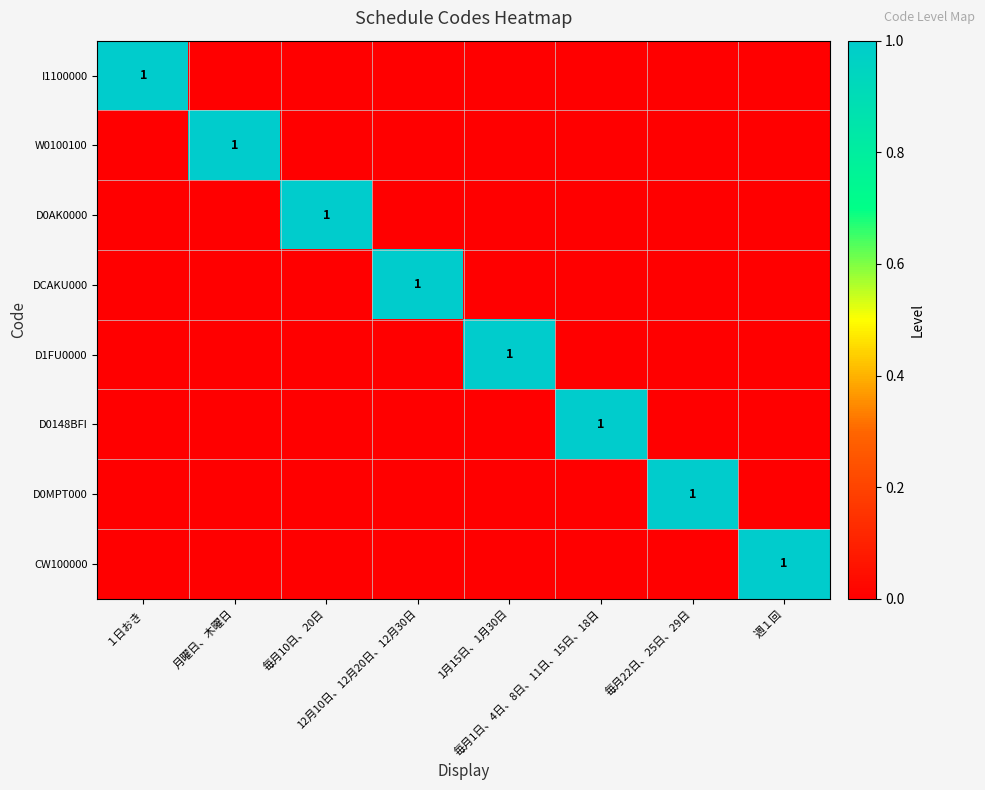

Where is D1FU0000 nearest to the value 0?

１日おき